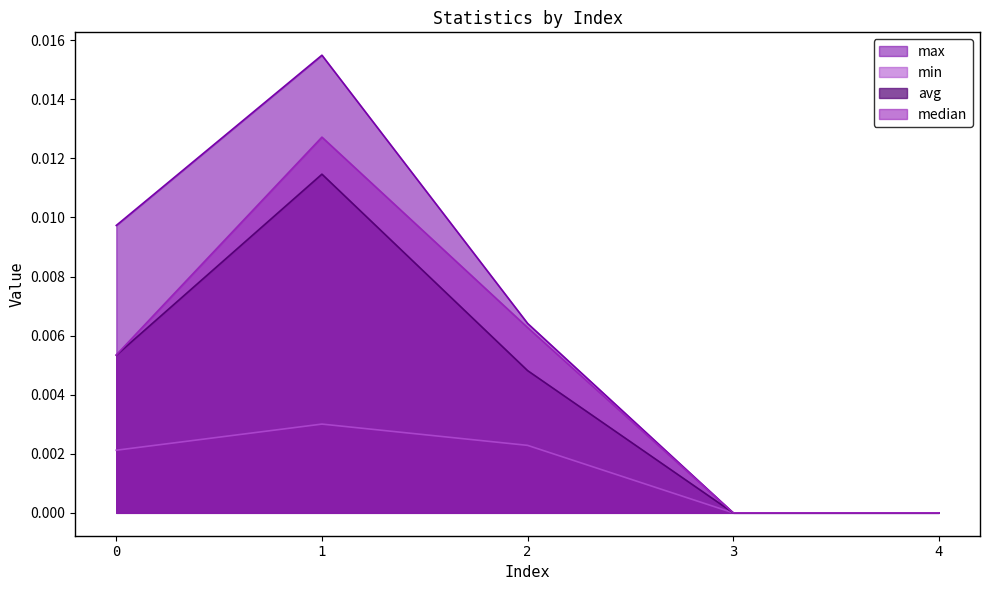

Which label corresponds to the largest value in the chart?

1